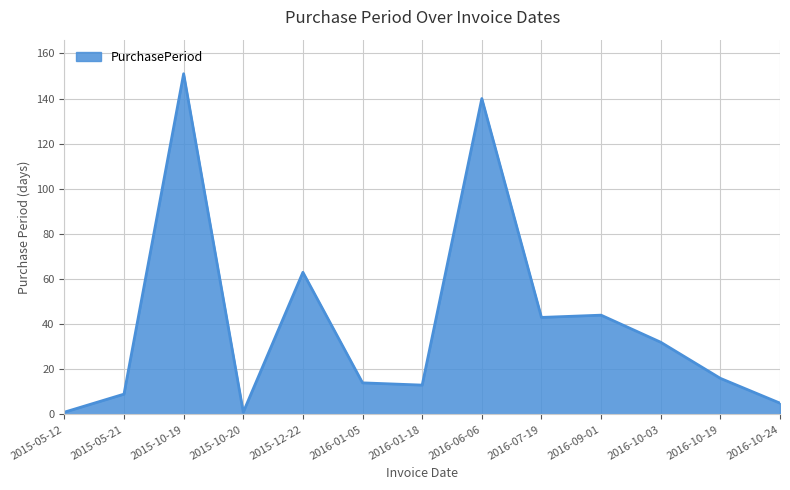

Where is the data nearest to the value 76?

2015-12-22